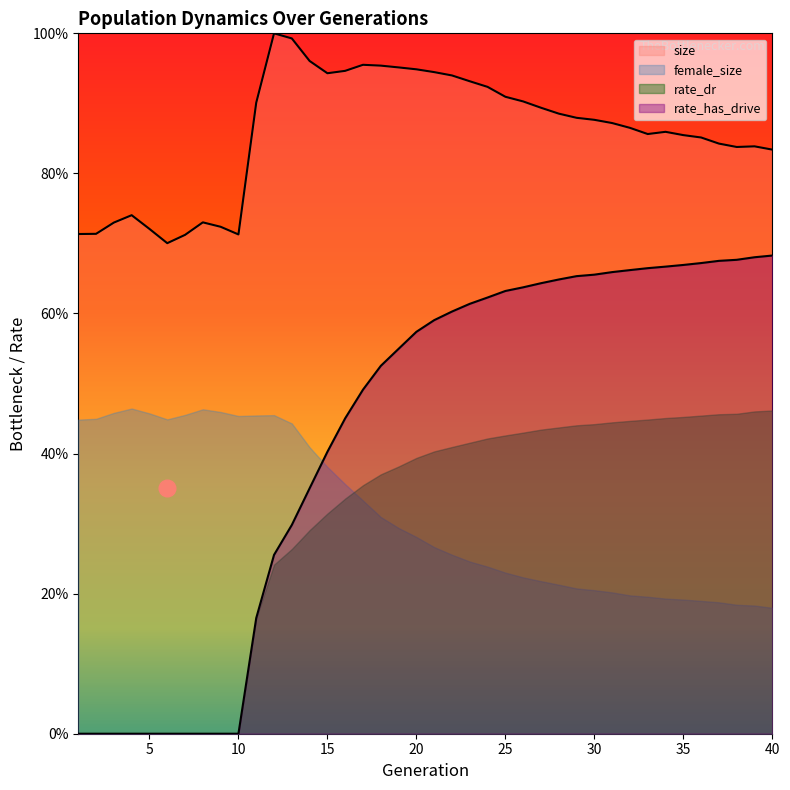

What value does the size series have at 13?

1.0